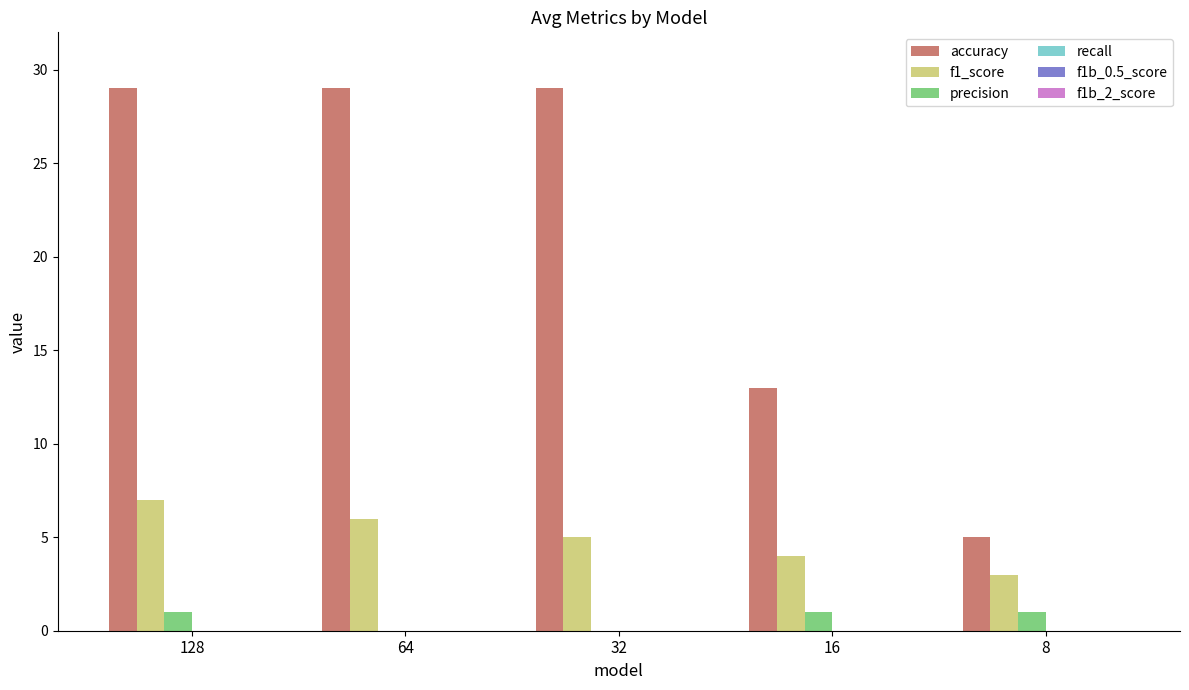

Reading left to right, extract all data points from this chart.

accuracy: 128=29	64=29	32=29	16=13	8=5
f1_score: 128=7	64=6	32=5	16=4	8=3
precision: 128=1	64=0	32=0	16=1	8=1